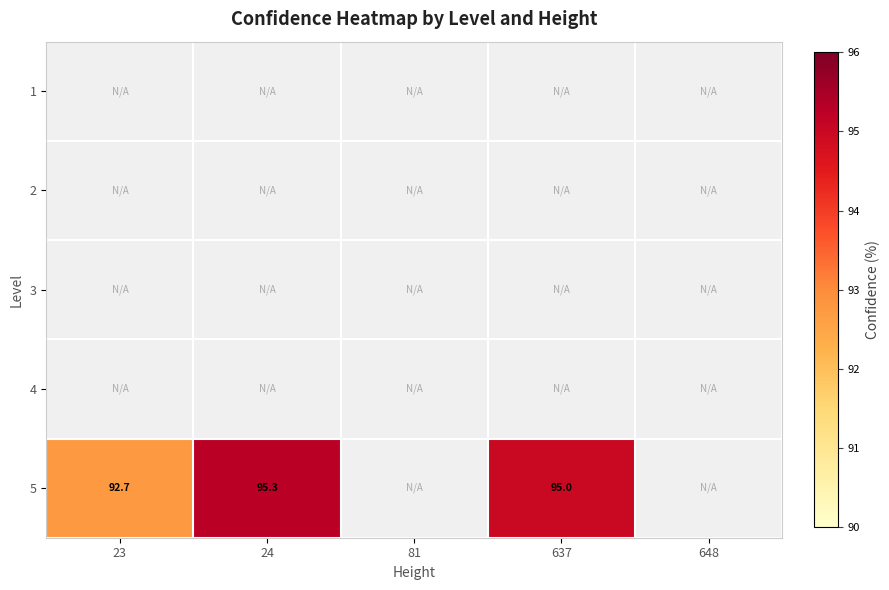

Is the value of 2 at 637 greater than the value of 5 at 23?

No